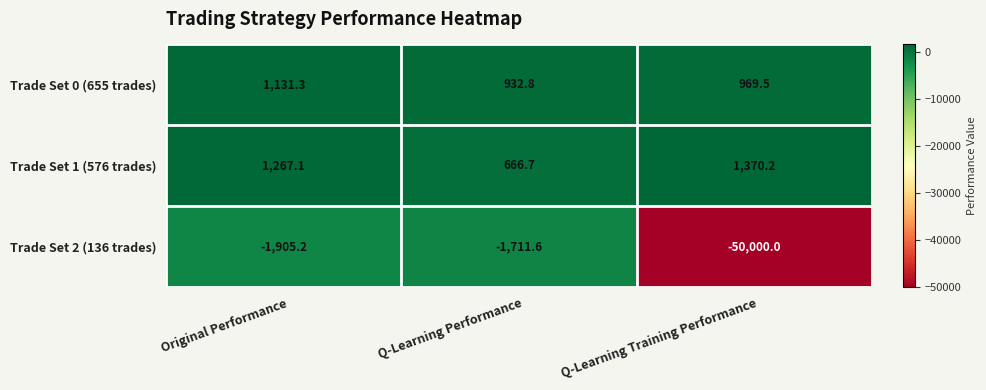

The value of Trade Set 2 (136 trades) at Q-Learning Performance is -2487.5. True or false?

False